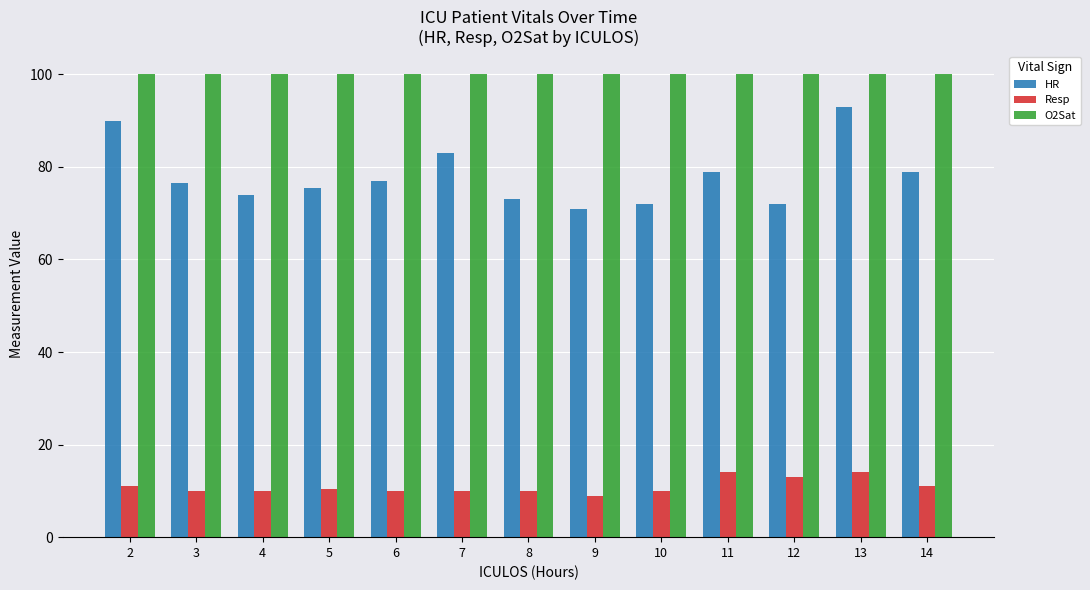

What are all the series names shown in the legend?

HR, Resp, O2Sat